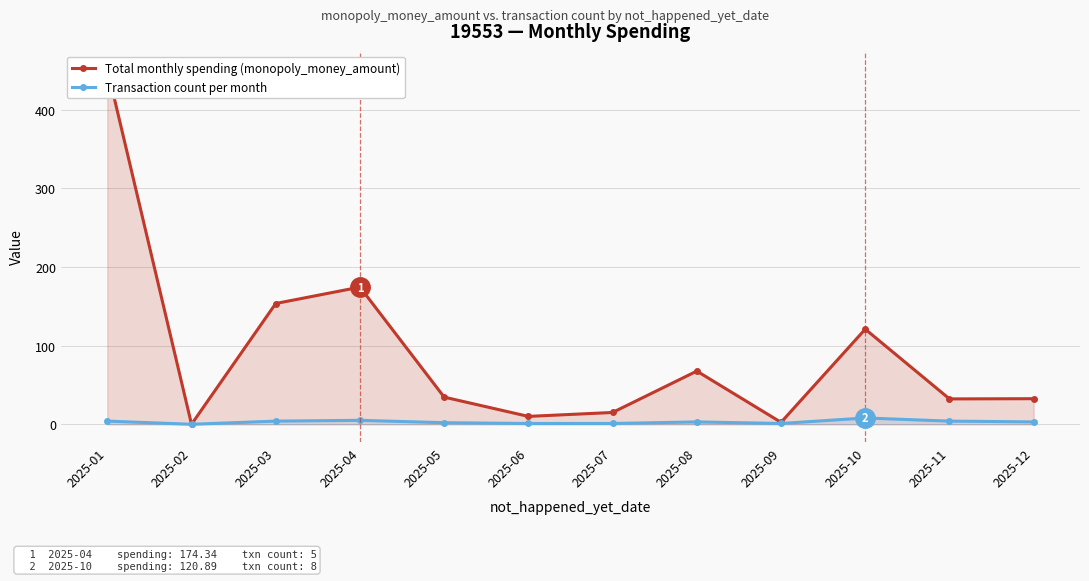

What is the sum of all Total monthly spending (monopoly_money_amount) values?

1095.0